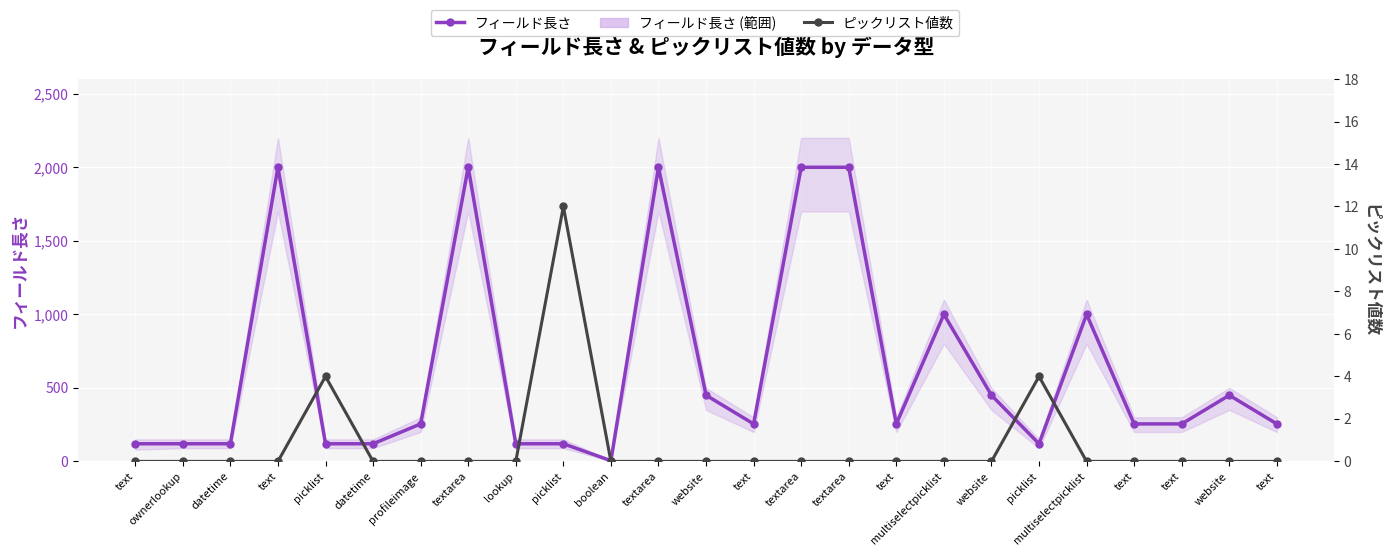

What is the label of the 19th point from the right?

profileimage